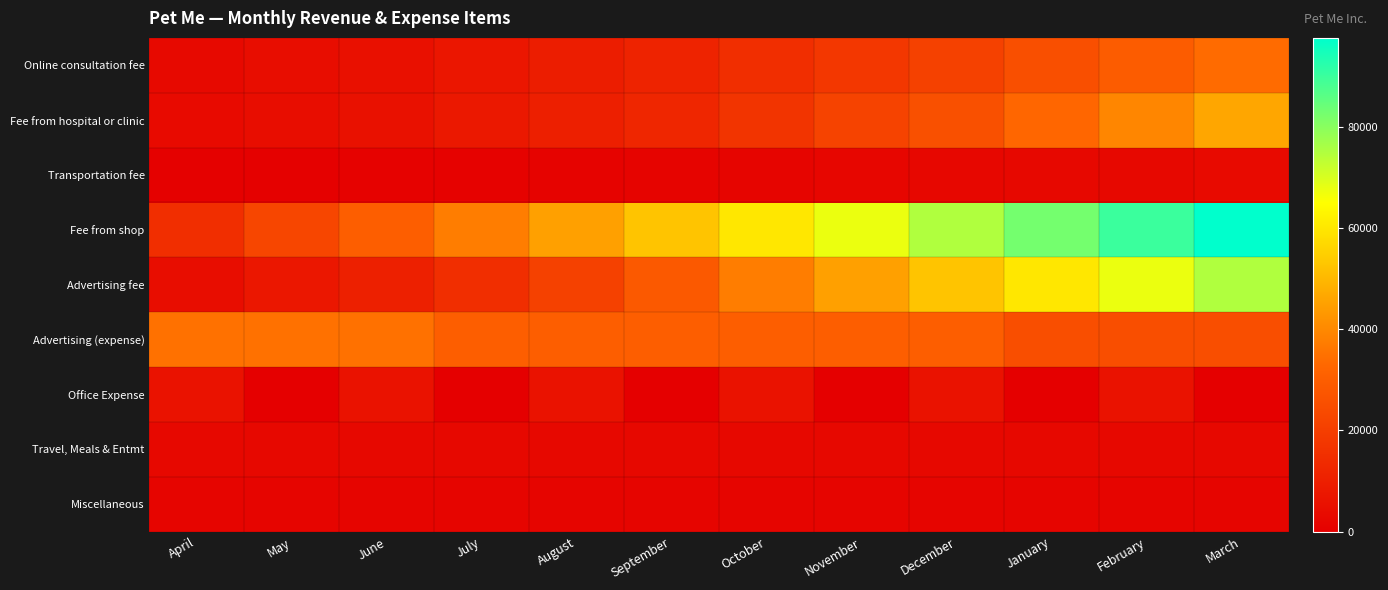

Which series changed the most between July and March?

Fee from shop